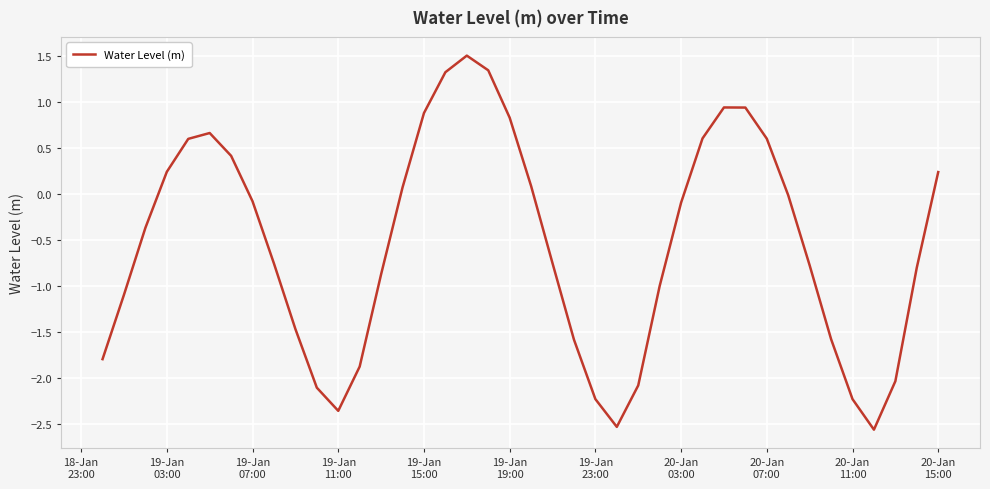

What is the smallest value displayed?

-2.6